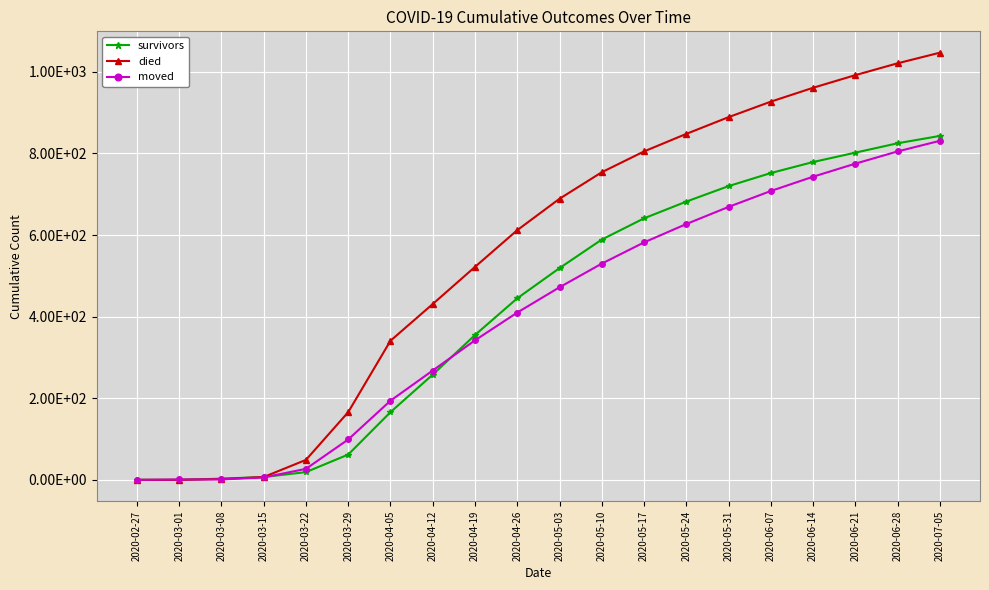

What are all the series names shown in the legend?

survivors, died, moved